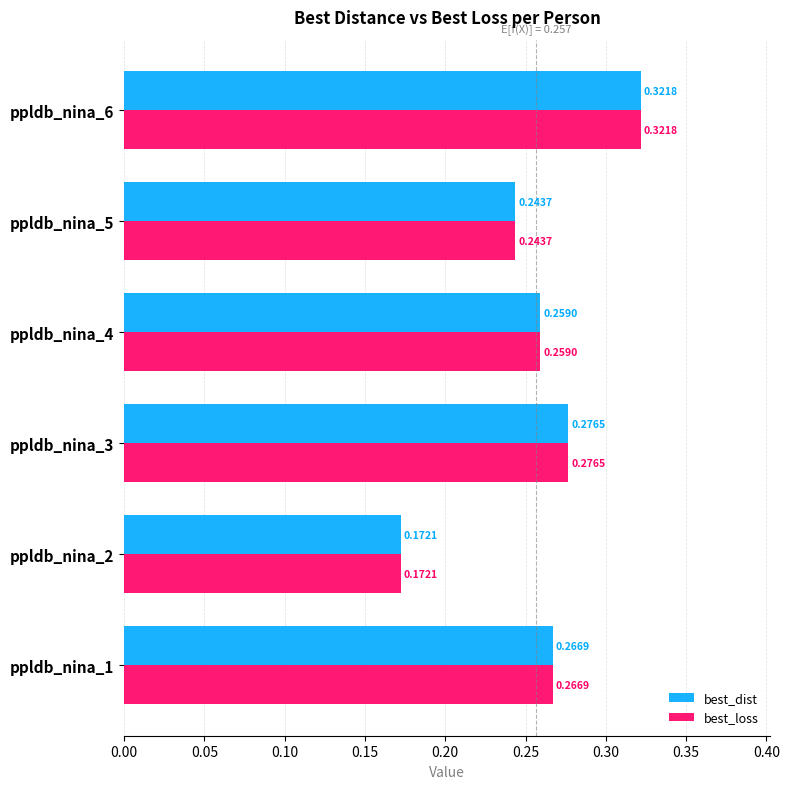

At which category is the sum across all series the highest?

ppldb_nina_6